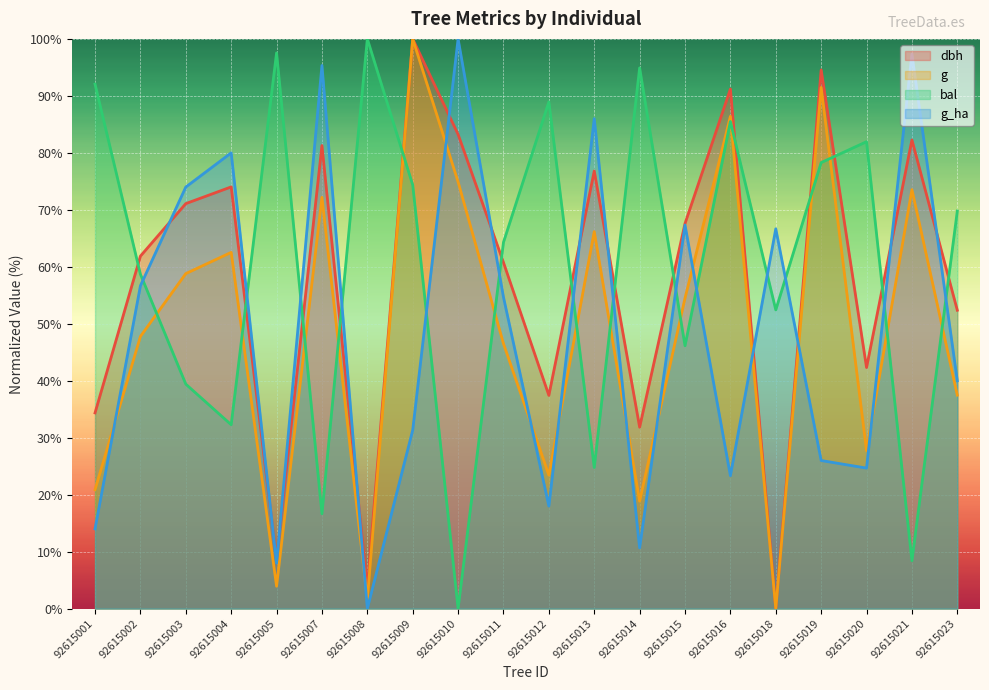

True or false: dbh and g_ha cross at least once.

True